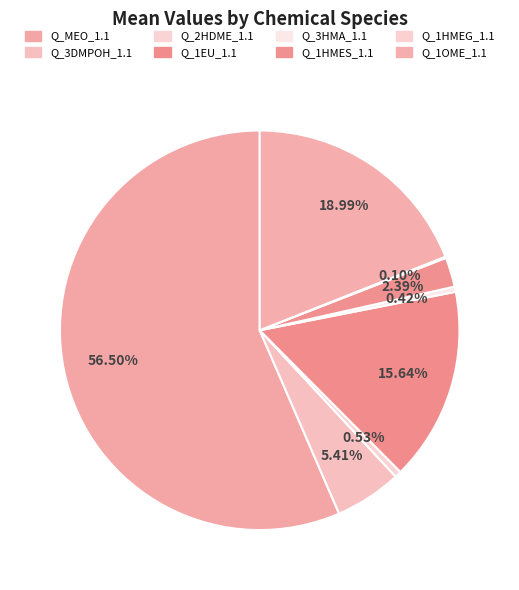

Is it true that Q_3DMPOH_1.1 is 1% of the pie?

False